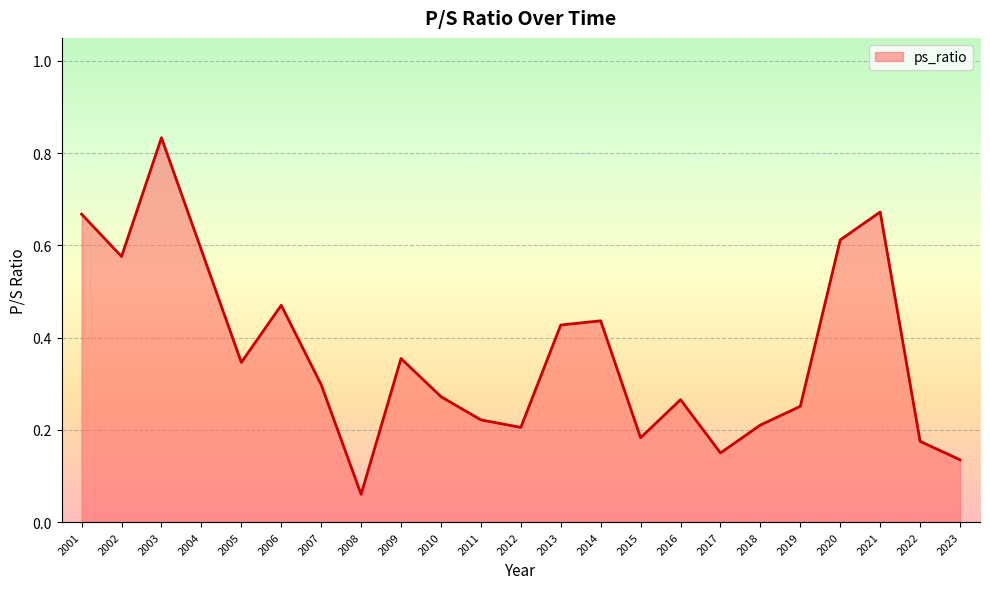

How many lines are shown in the chart?

1